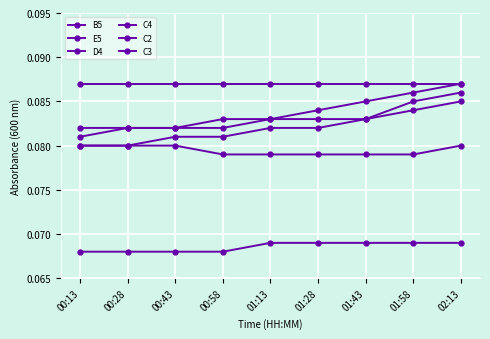

Which category has the highest value in the C4 series?

02:13